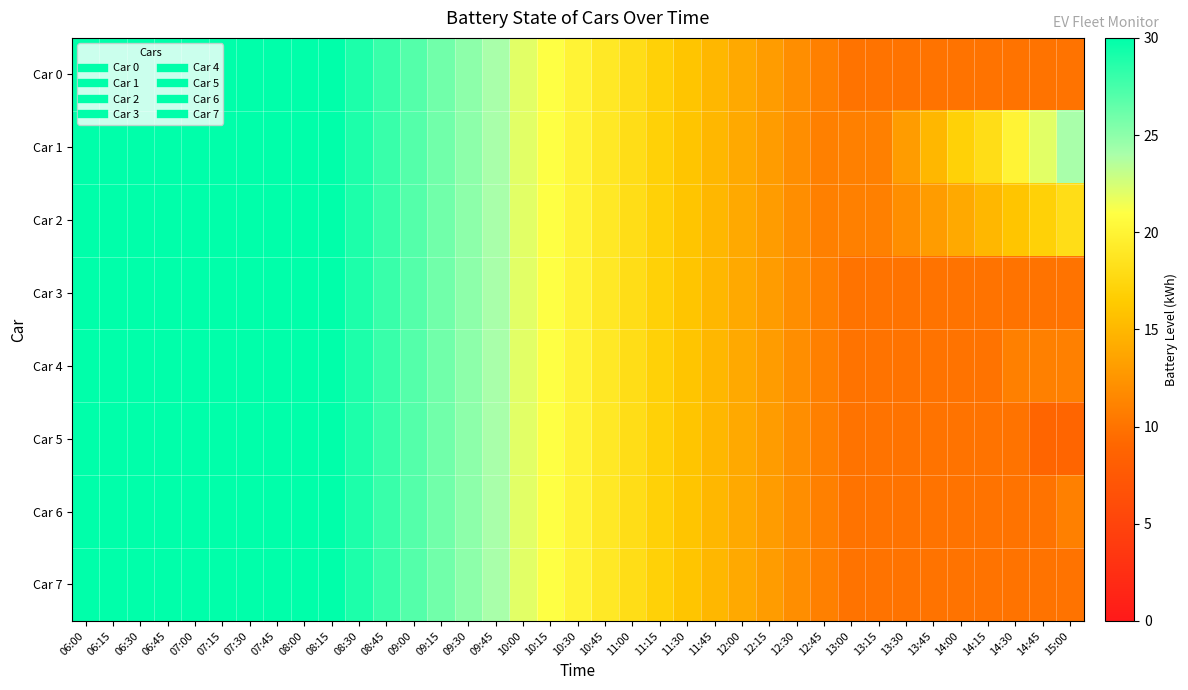

Which series has the widest spread of values?

Car 5